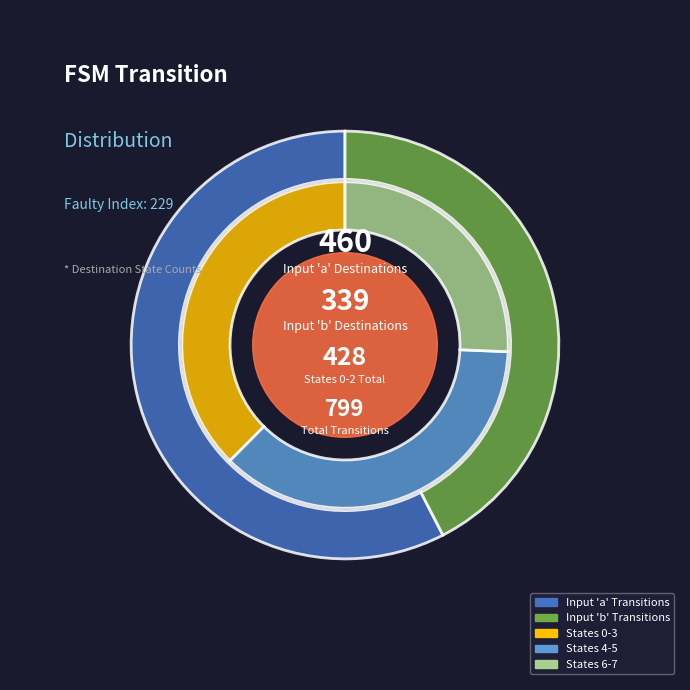

True or false: 2->24 accounts for 1% of the total.

False